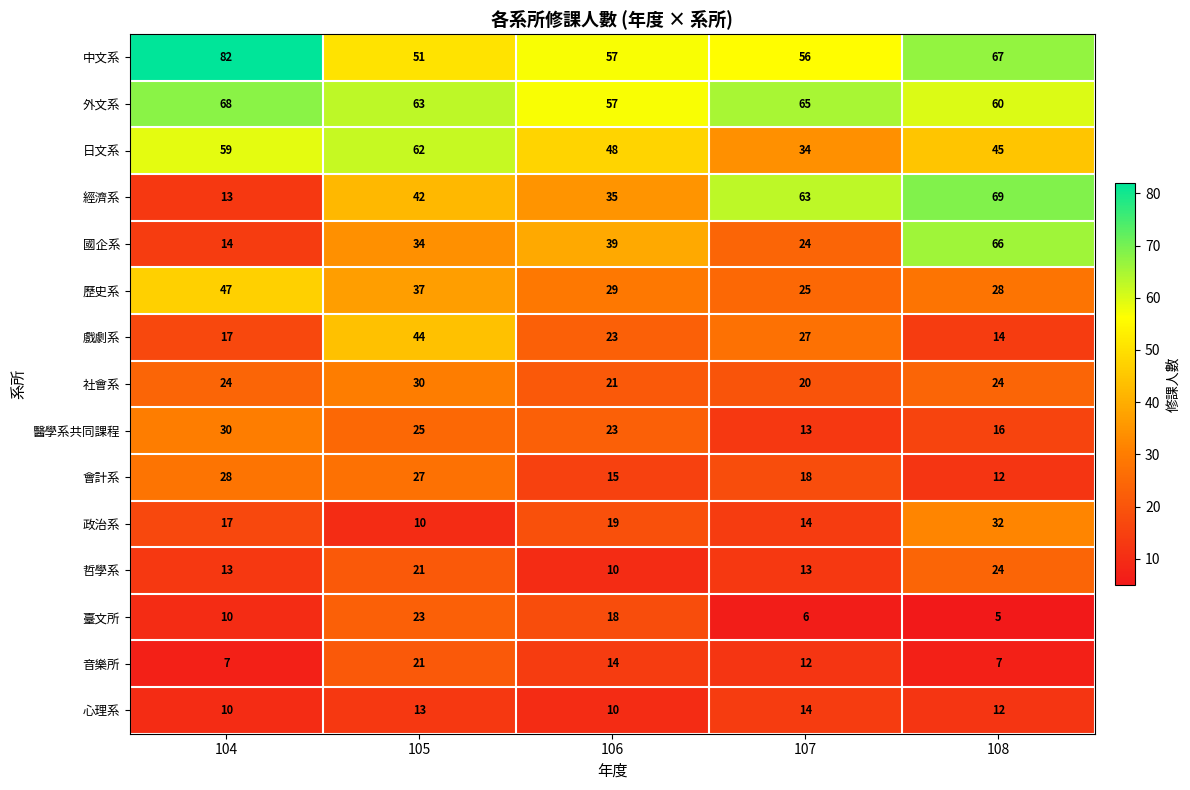

At how many categories does at least one series exceed 50?

5